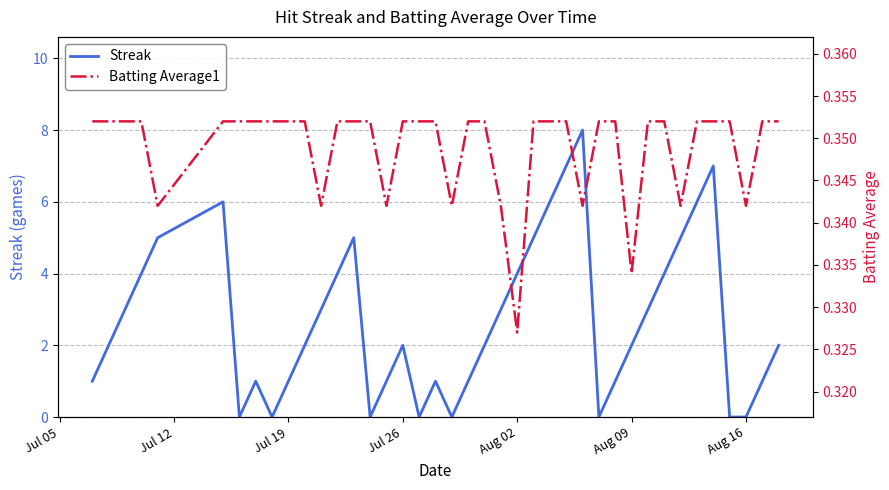

Which series has the widest spread of values?

Streak